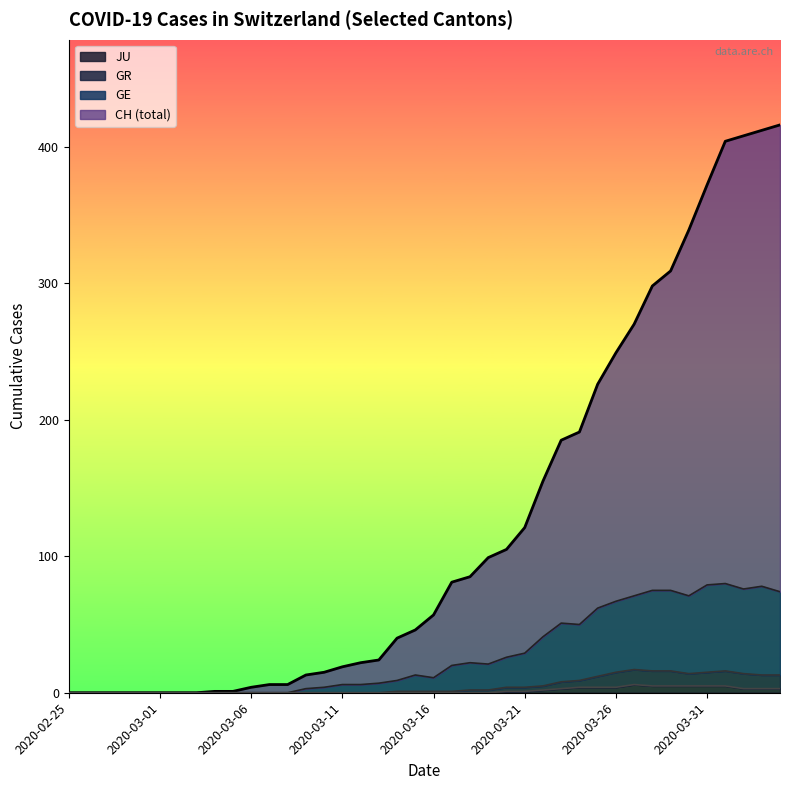

How many categories are shown in the chart?

40